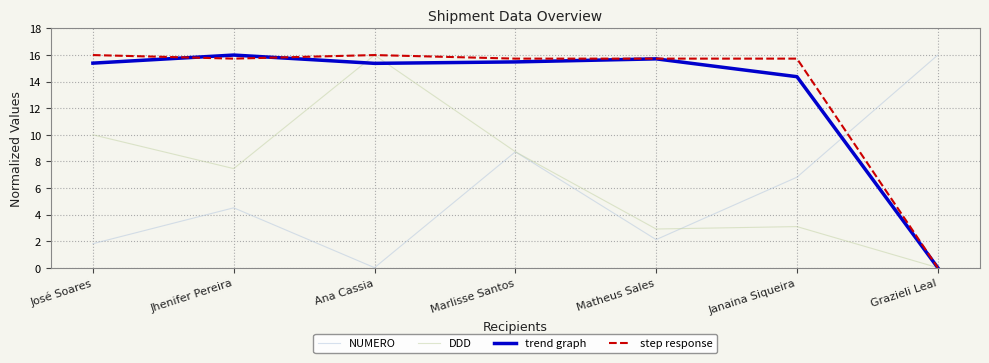

Between which two adjacent categories do trend graph and NUMERO first intersect?

Janaina Siqueira and Grazieli Leal